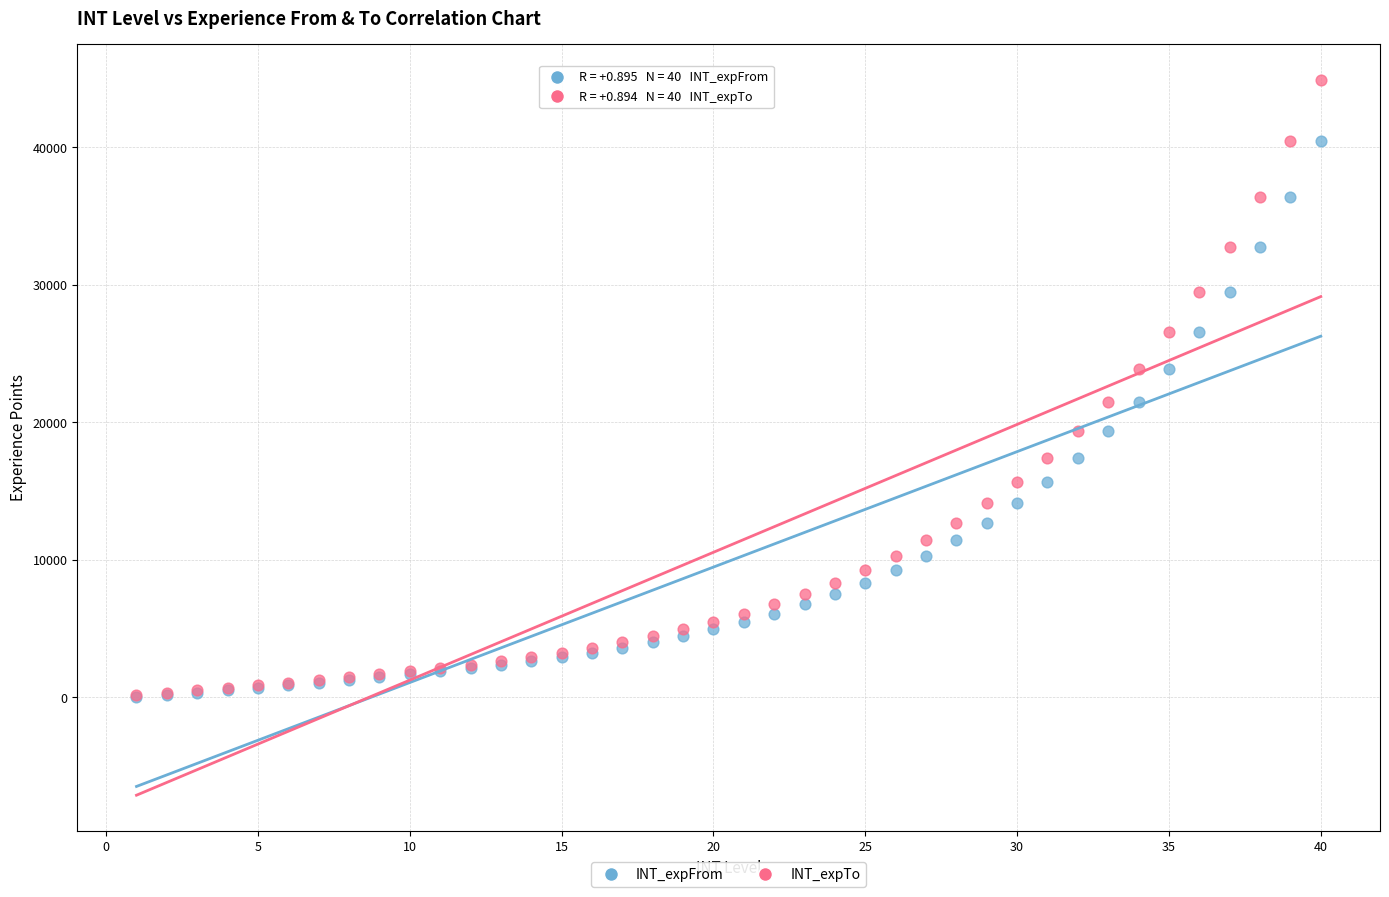

Which series has the widest spread of Y values?

INT_expTo